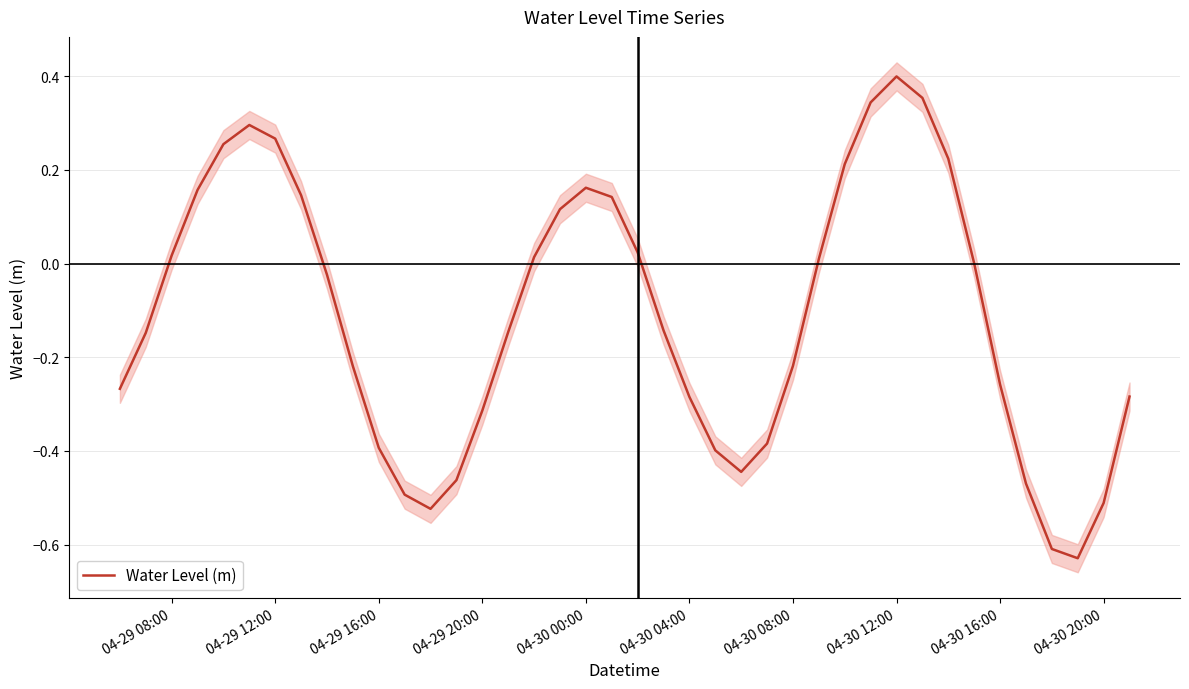

What is the difference between the maximum and second lowest values?

1.0